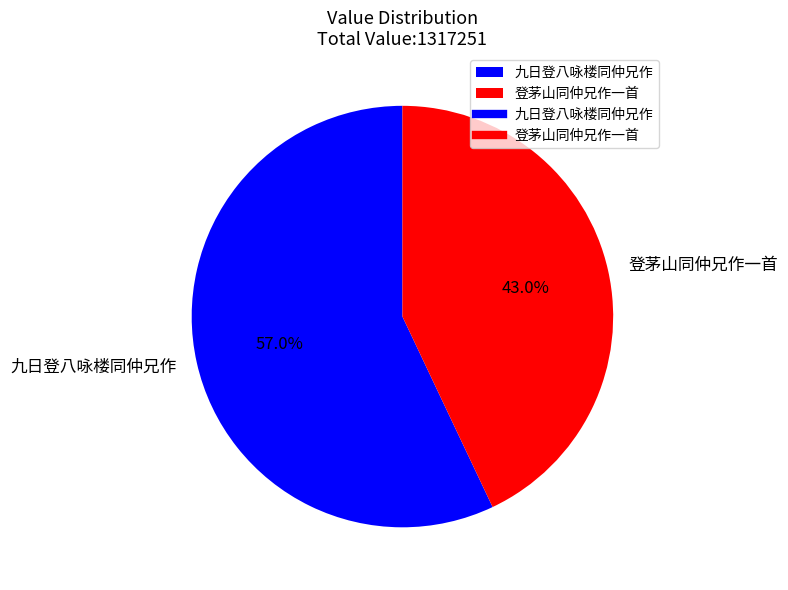

How many slices are in this pie chart?

2